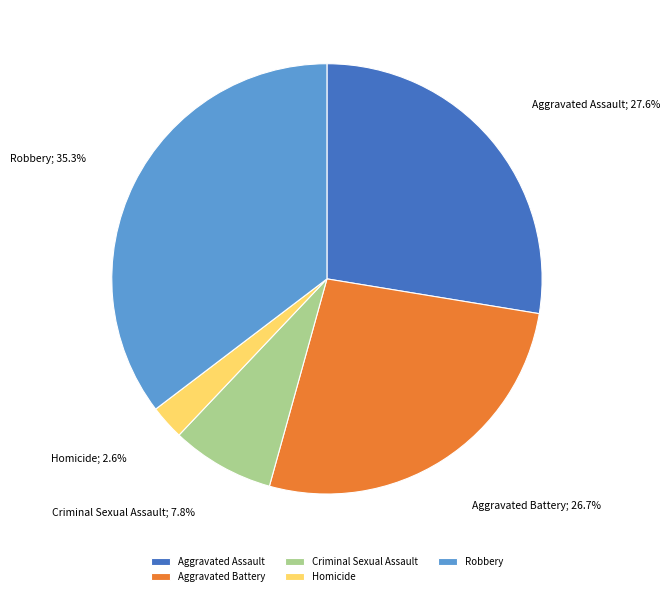

Rank the categories by value from highest to lowest.

Robbery, Aggravated Assault, Aggravated Battery, Criminal Sexual Assault, Homicide